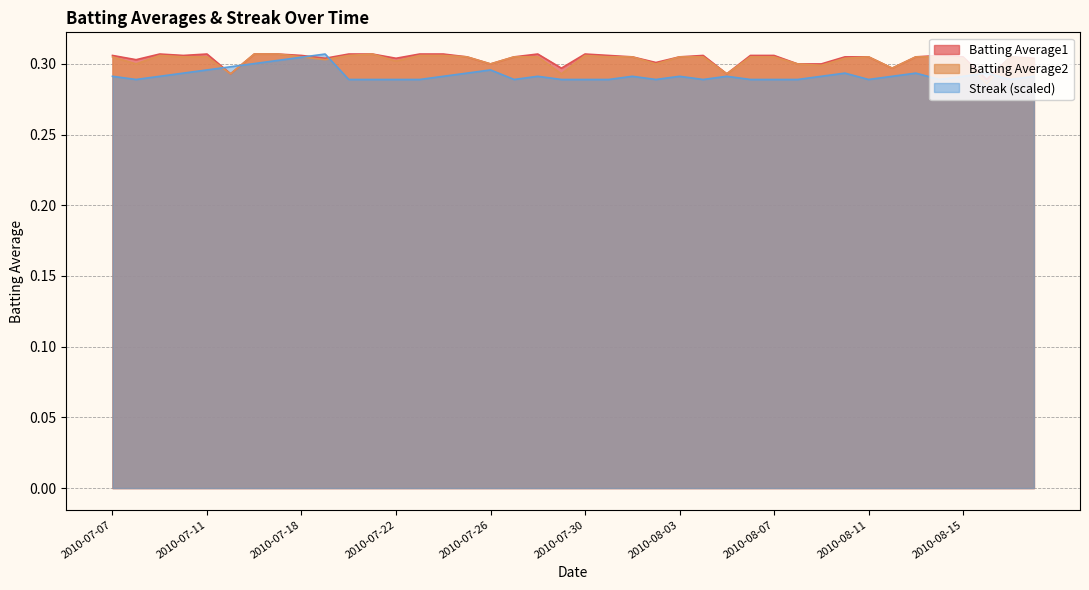

What is the label of the 18th point from the right?

2010-08-01